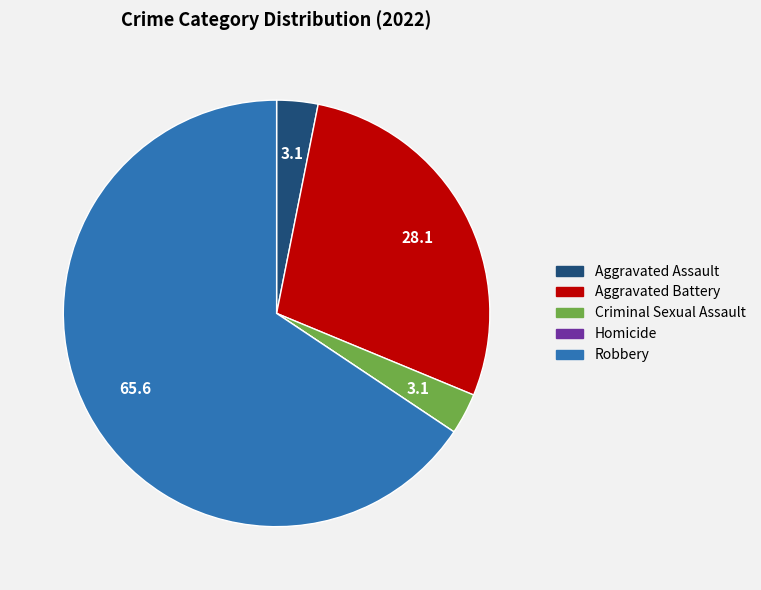

Is the sum of Aggravated Battery and Criminal Sexual Assault greater than half?

No